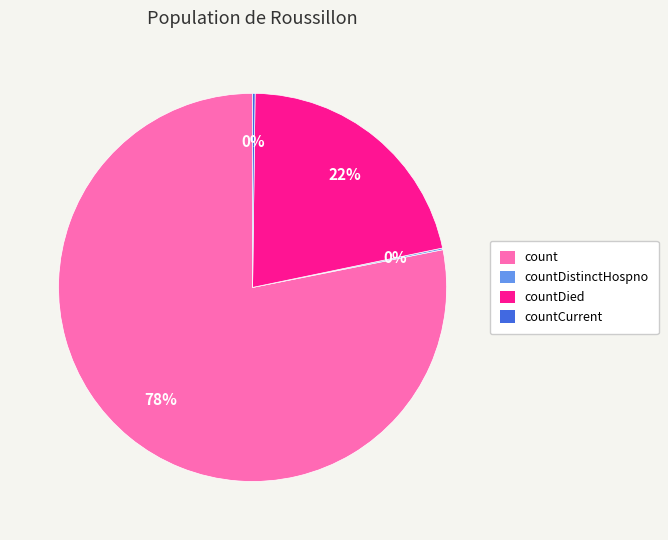

What is the largest slice in the pie chart?

count